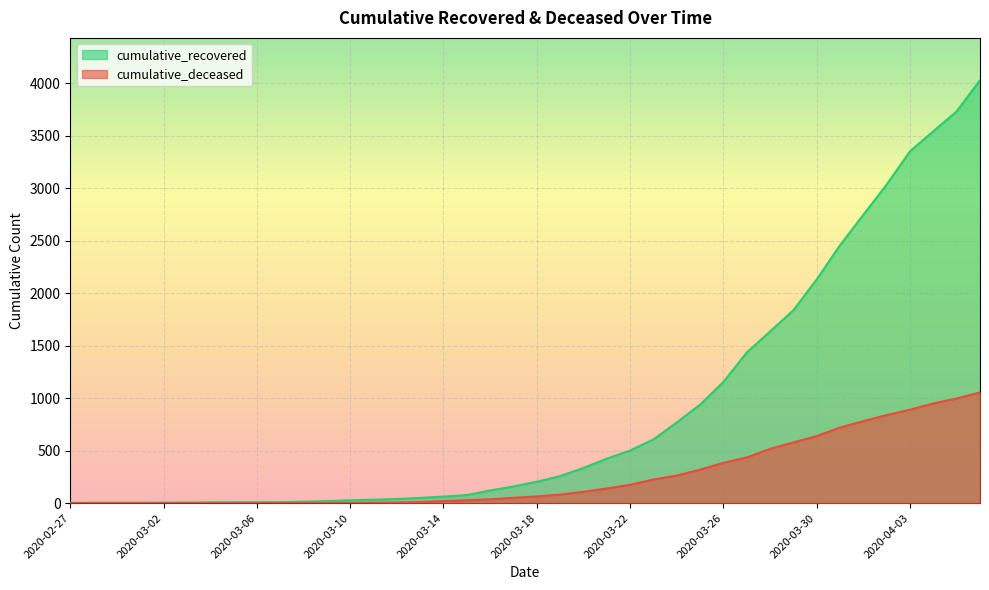

True or false: cumulative_deceased and cumulative_recovered cross at least once.

False